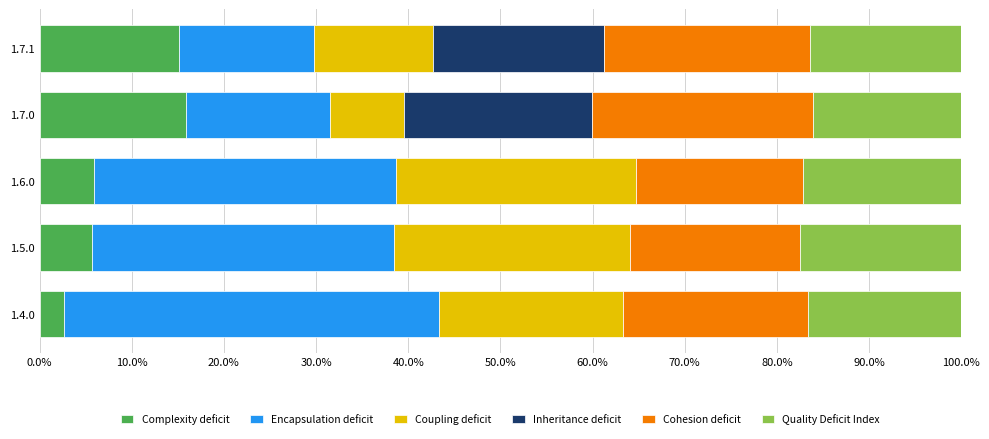

What is the total value across all series at 1.6.0?

100.0